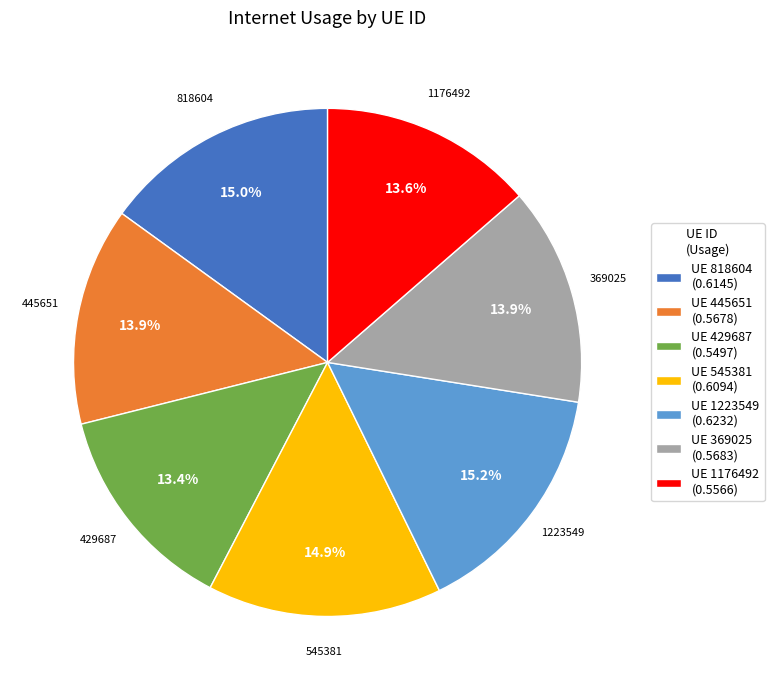

Combined, what portion of the pie is UE 445651 (0.5678) and UE 818604 (0.6145)?

28.9%